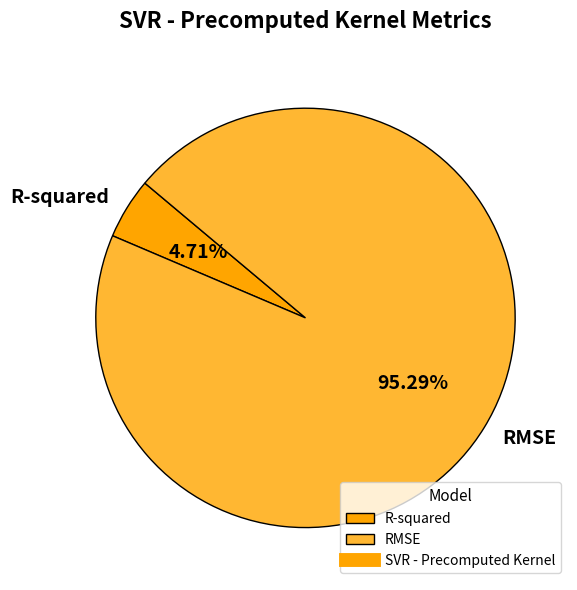

Which slice is the largest?

RMSE